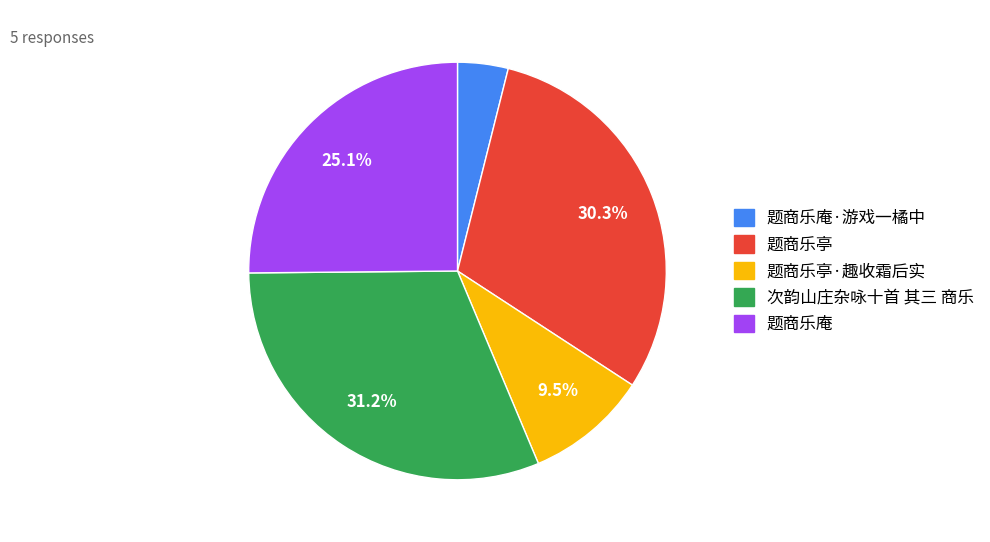

Does any single category account for the majority?

No